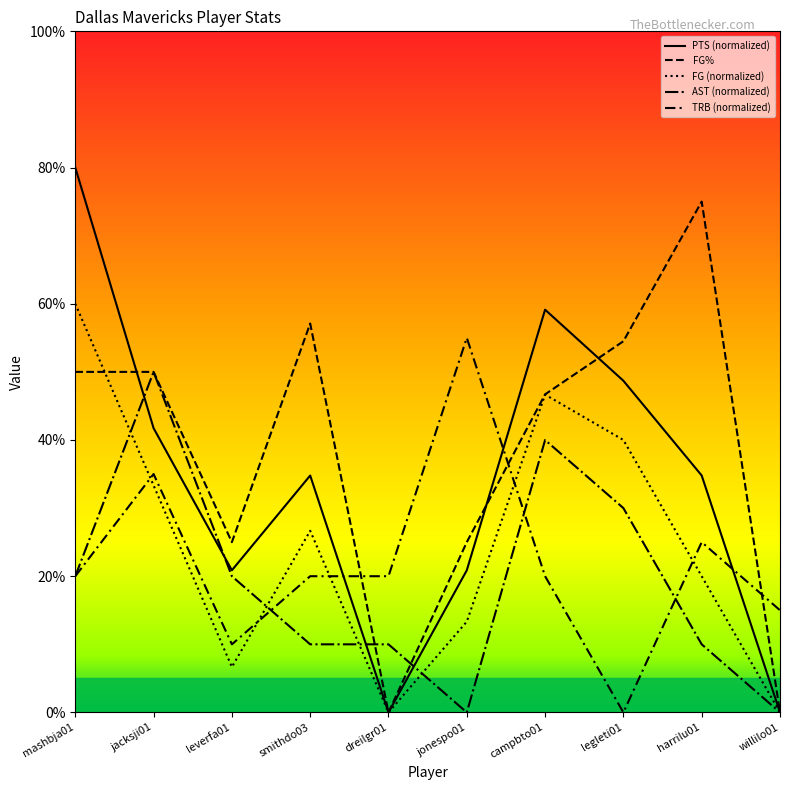

Reading right to left, transcribe all the data shown in this chart.

PTS (normalized): willilo01=0.0	harrilu01=34.8	legleti01=48.7	campbto01=59.1	jonespo01=20.9	dreilgr01=0.0	smithdo03=34.8	leverfa01=20.9	jacksji01=41.7	mashbja01=80.0
FG%: willilo01=0.0	harrilu01=75.0	legleti01=54.5	campbto01=46.7	jonespo01=25.0	dreilgr01=0.0	smithdo03=57.1	leverfa01=25.0	jacksji01=50.0	mashbja01=50.0
FG (normalized): willilo01=0.0	harrilu01=20.0	legleti01=40.0	campbto01=46.7	jonespo01=13.3	dreilgr01=0.0	smithdo03=26.7	leverfa01=6.7	jacksji01=33.3	mashbja01=60.0
AST (normalized): willilo01=0.0	harrilu01=10.0	legleti01=30.0	campbto01=40.0	jonespo01=0.0	dreilgr01=10.0	smithdo03=10.0	leverfa01=20.0	jacksji01=50.0	mashbja01=20.0
TRB (normalized): willilo01=15.0	harrilu01=25.0	legleti01=0.0	campbto01=20.0	jonespo01=55.0	dreilgr01=20.0	smithdo03=20.0	leverfa01=10.0	jacksji01=35.0	mashbja01=20.0